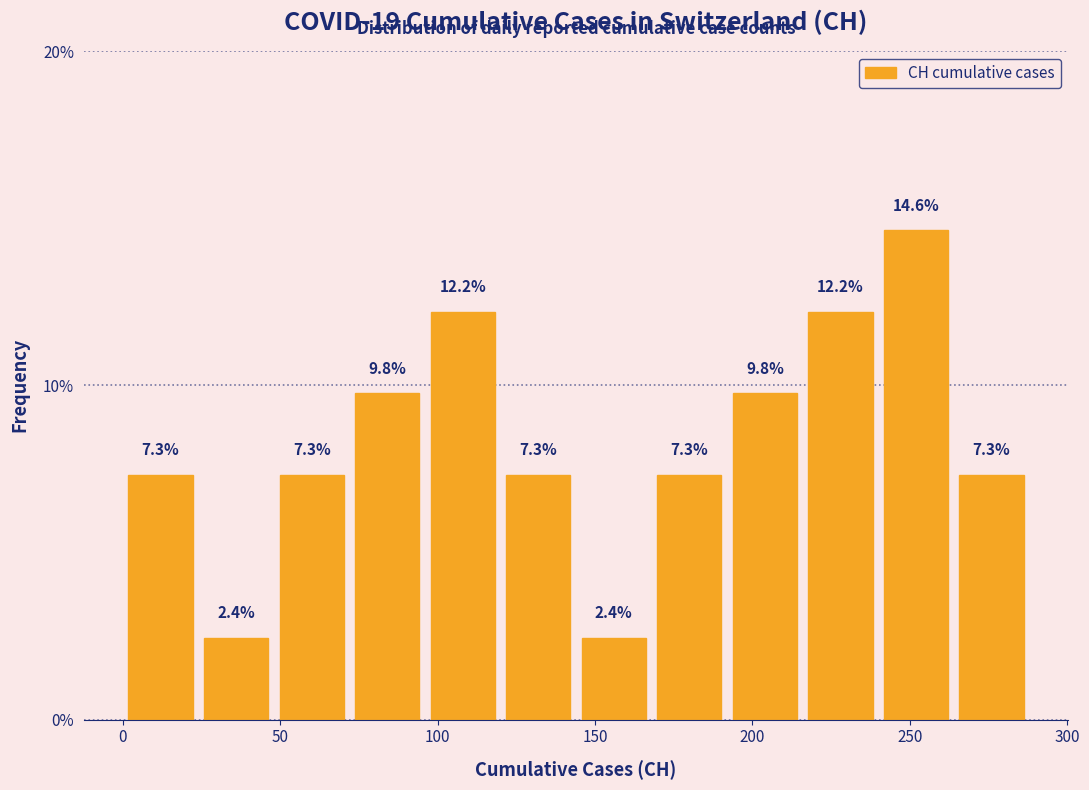

Reading left to right, list every bar in this chart as the range it spans on the x-axis followed by its height. The bar edges are not printed on the chart, so give them approximately, as read against the axis.

0 to 24: 7.3
24 to 48: 2.4
48 to 72: 7.3
72 to 96: 9.8
96 to 120: 12.2
120 to 144: 7.3
144 to 168: 2.4
168 to 192: 7.3
192 to 216: 9.8
216 to 240: 12.2
240 to 264: 14.6
264 to 288: 7.3